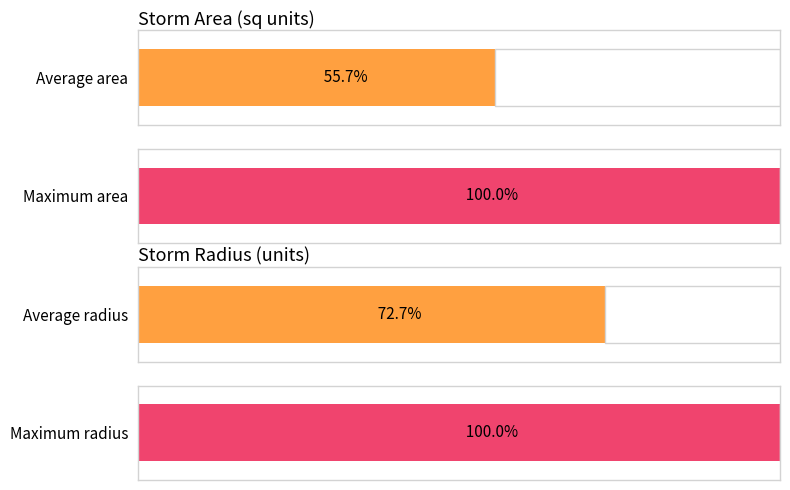

Are the bars horizontal?

Yes